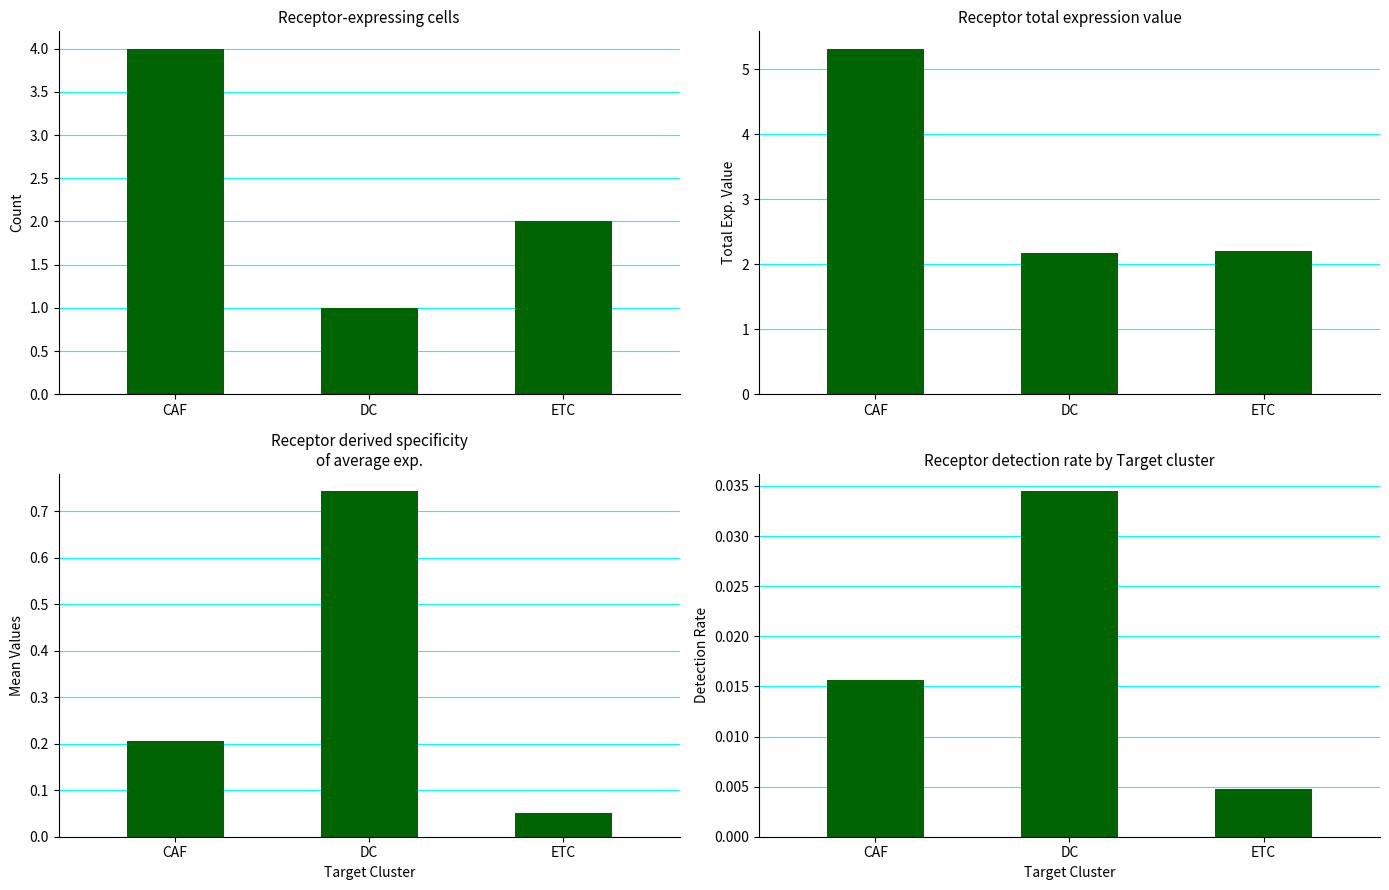

Which series has the largest total across all categories?

Receptor total expression value